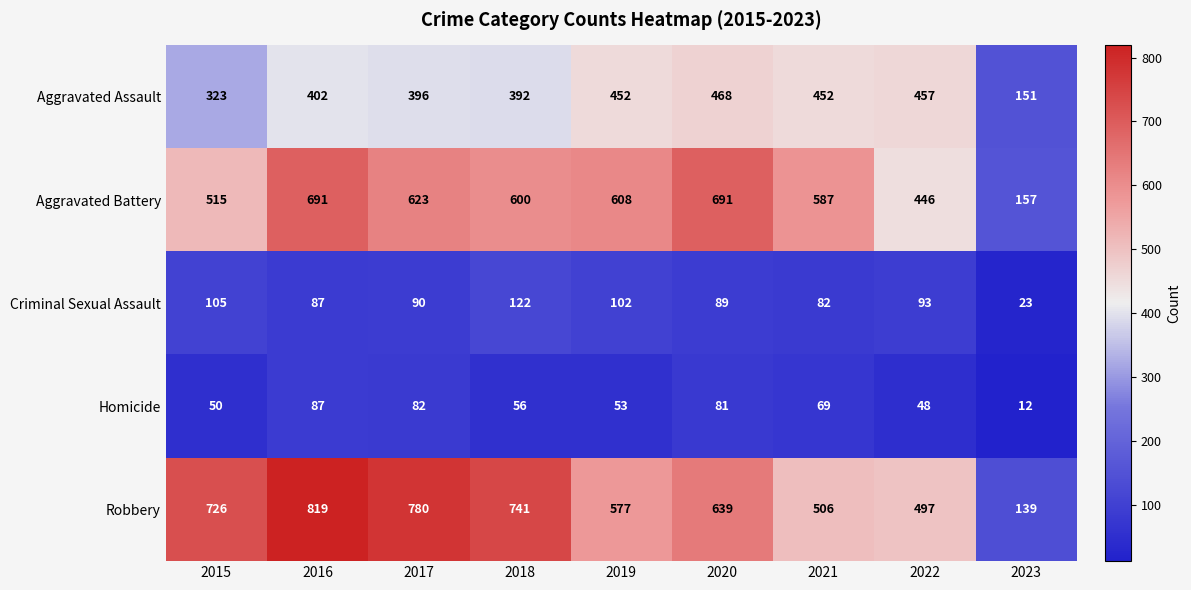

Rank the series at 2017 from lowest to highest value.

Homicide, Criminal Sexual Assault, Aggravated Assault, Aggravated Battery, Robbery